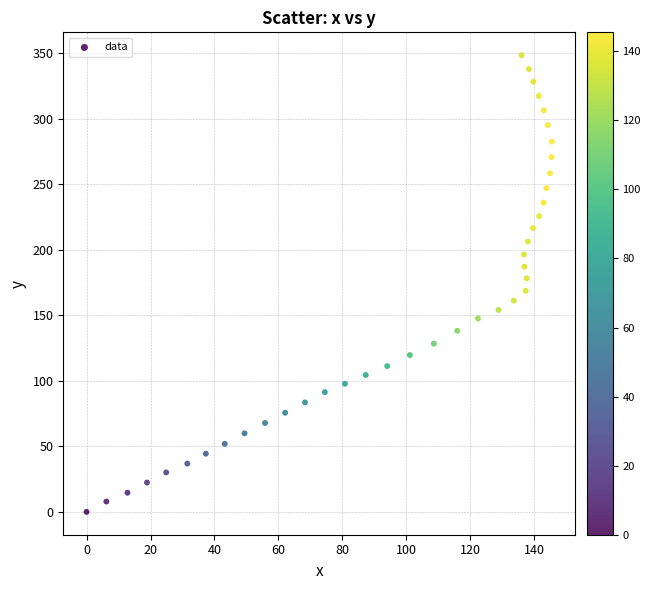

What is the range of Y values (max minus min)?

348.3